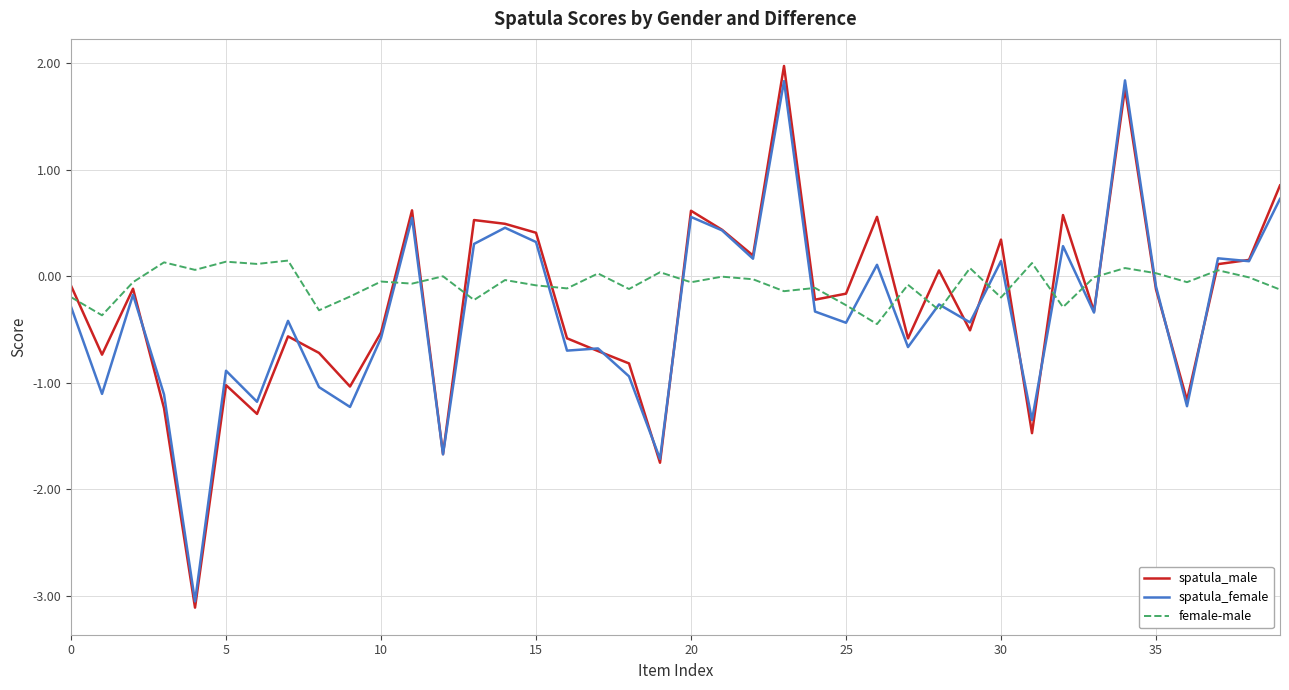

What is the minimum value for spatula_male?

-3.1